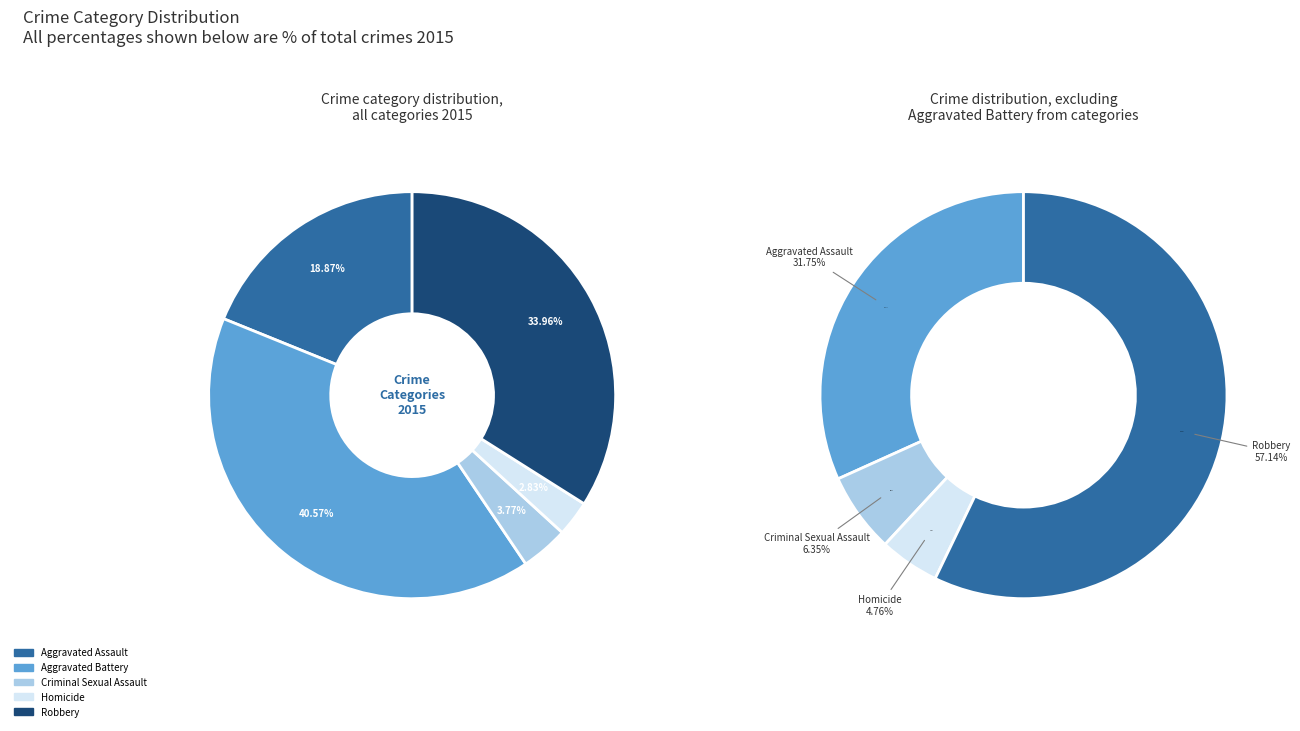

Combined, do Robbery and Aggravated Battery account for over 50%?

Yes